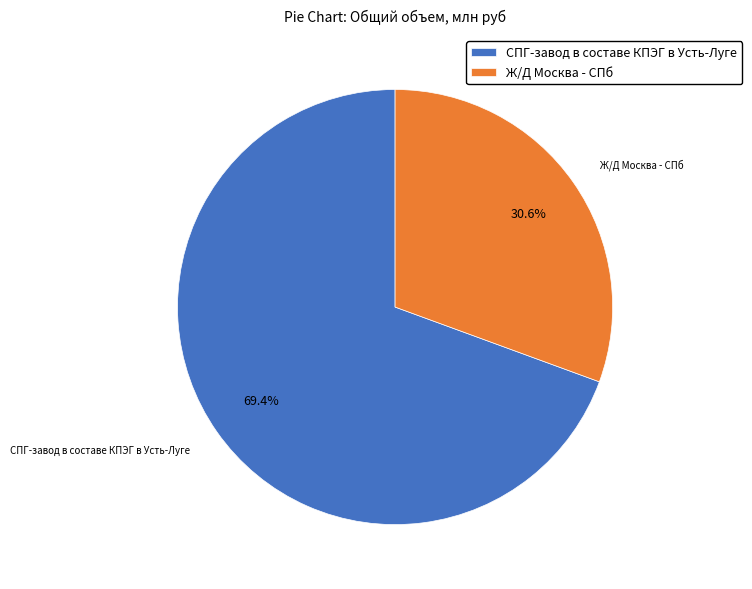

How many segments does this pie chart have?

2